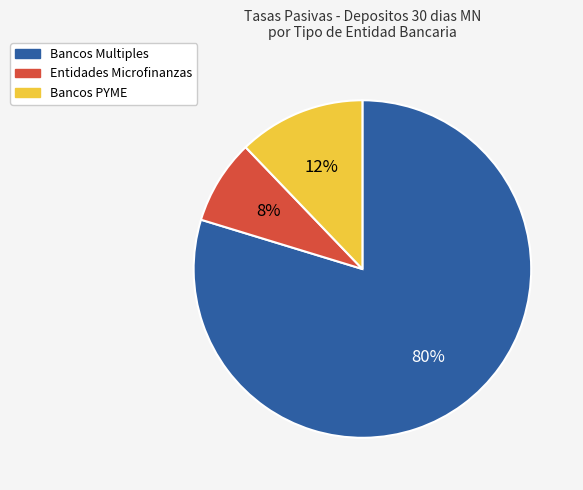

Combined, do Bancos Multiples and Bancos PYME account for over 50%?

Yes